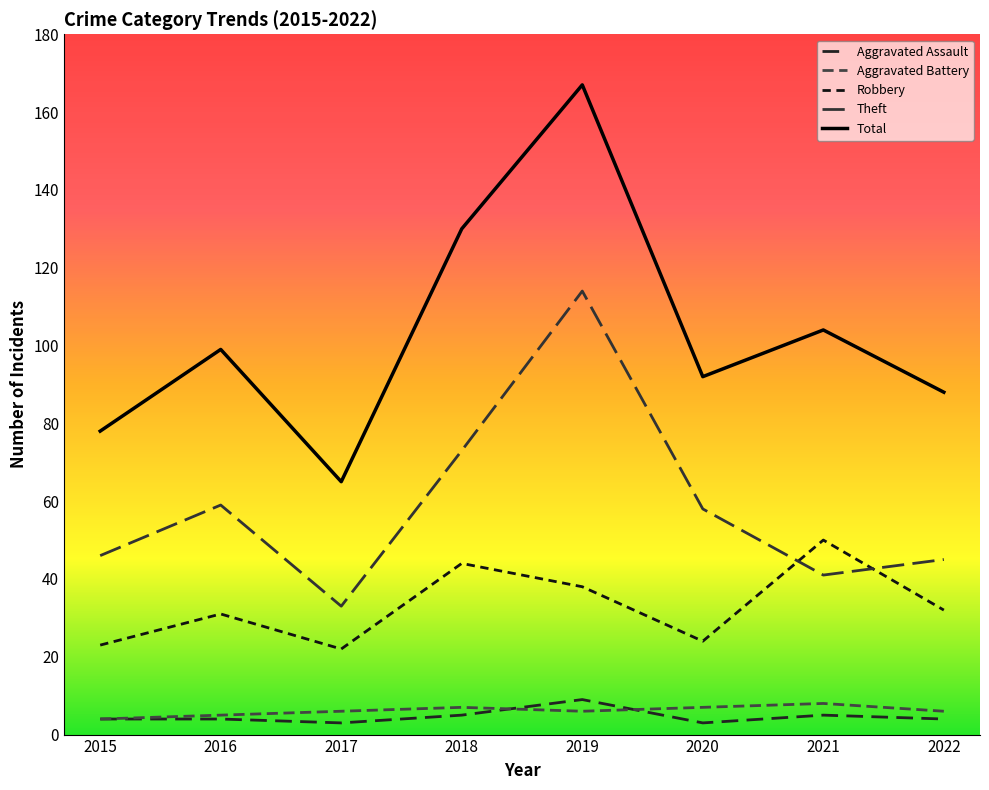

Which series has the largest total across all categories?

Total